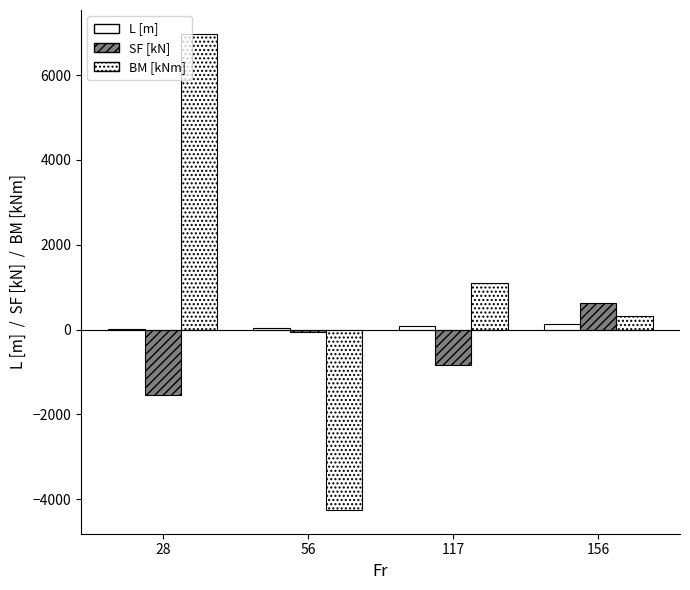

How many series are shown in this chart?

3